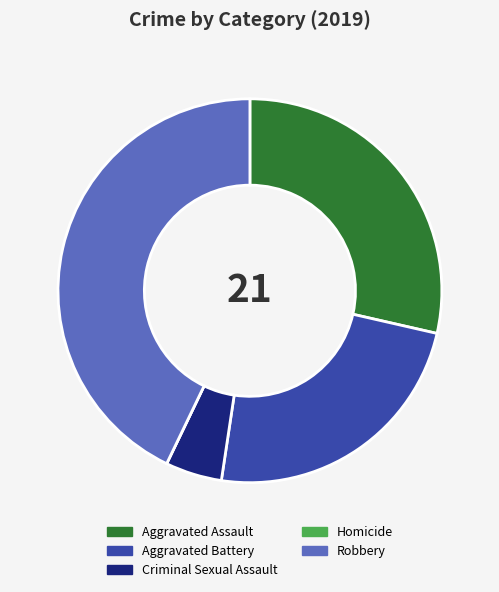

What is the ratio of the value at Aggravated Battery to the value at Robbery?

0.6